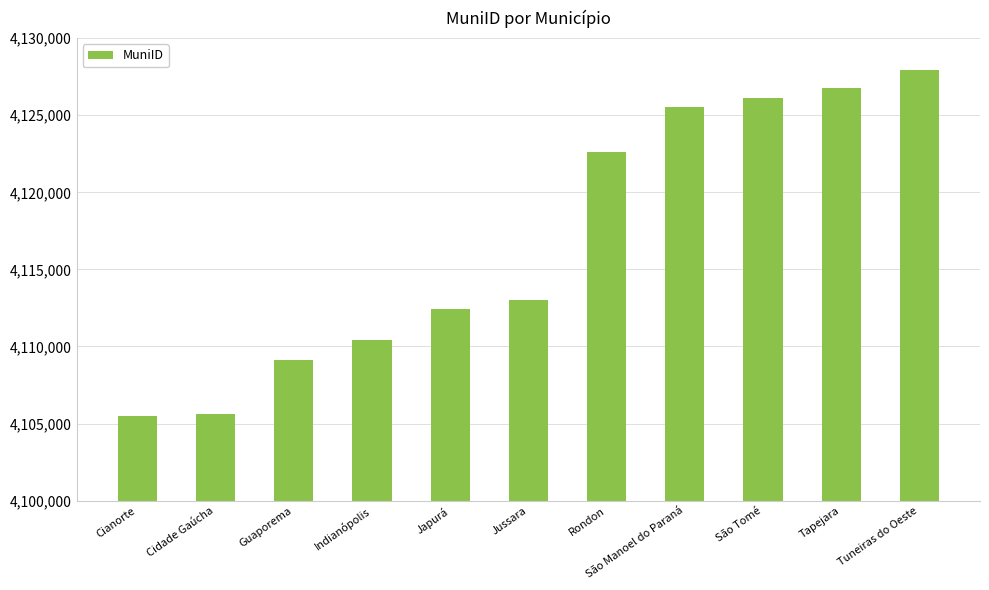

What is the approximate value at São Manoel do Paraná?

4125555